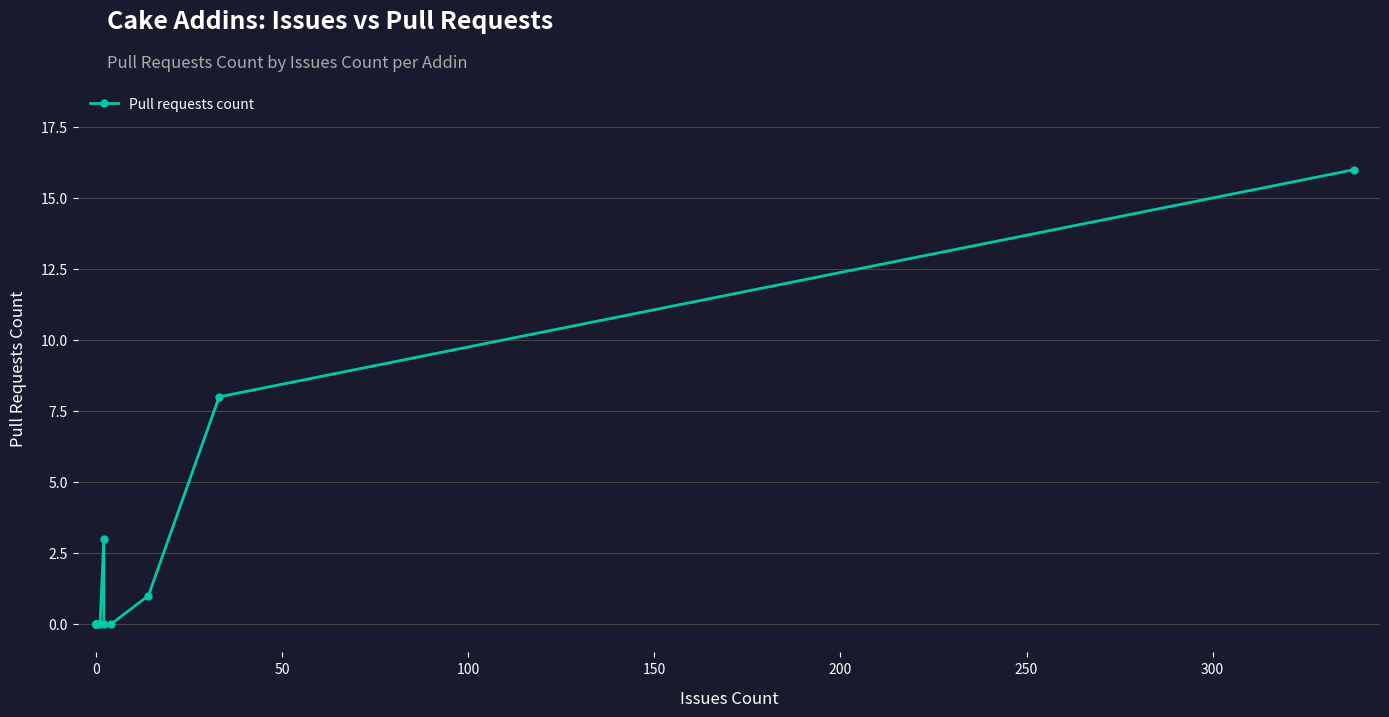

The value at 0 is 0. True or false?

True